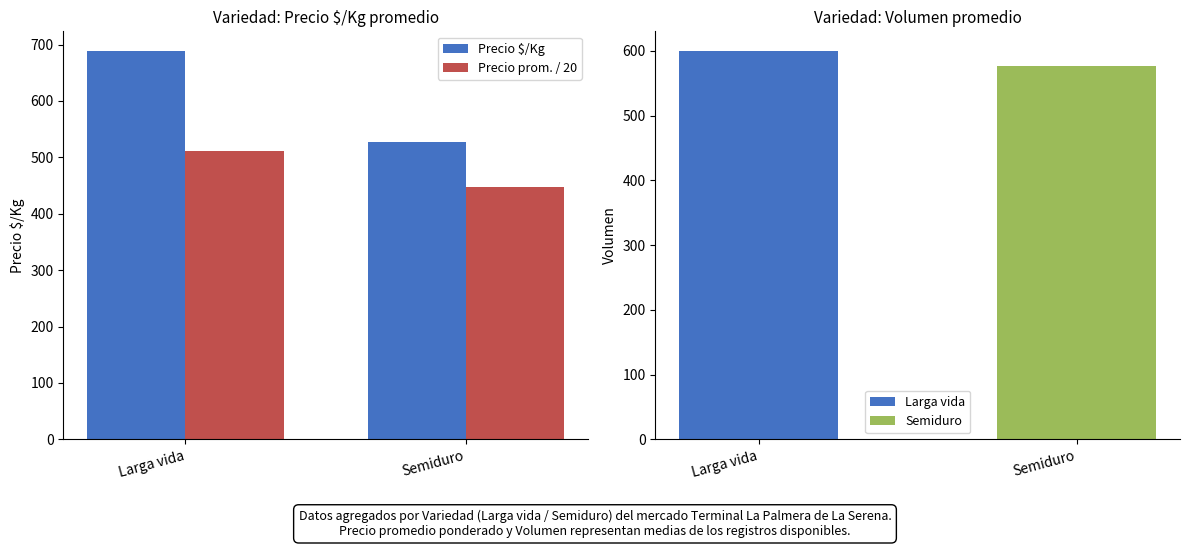

How many groups of bars are there?

2